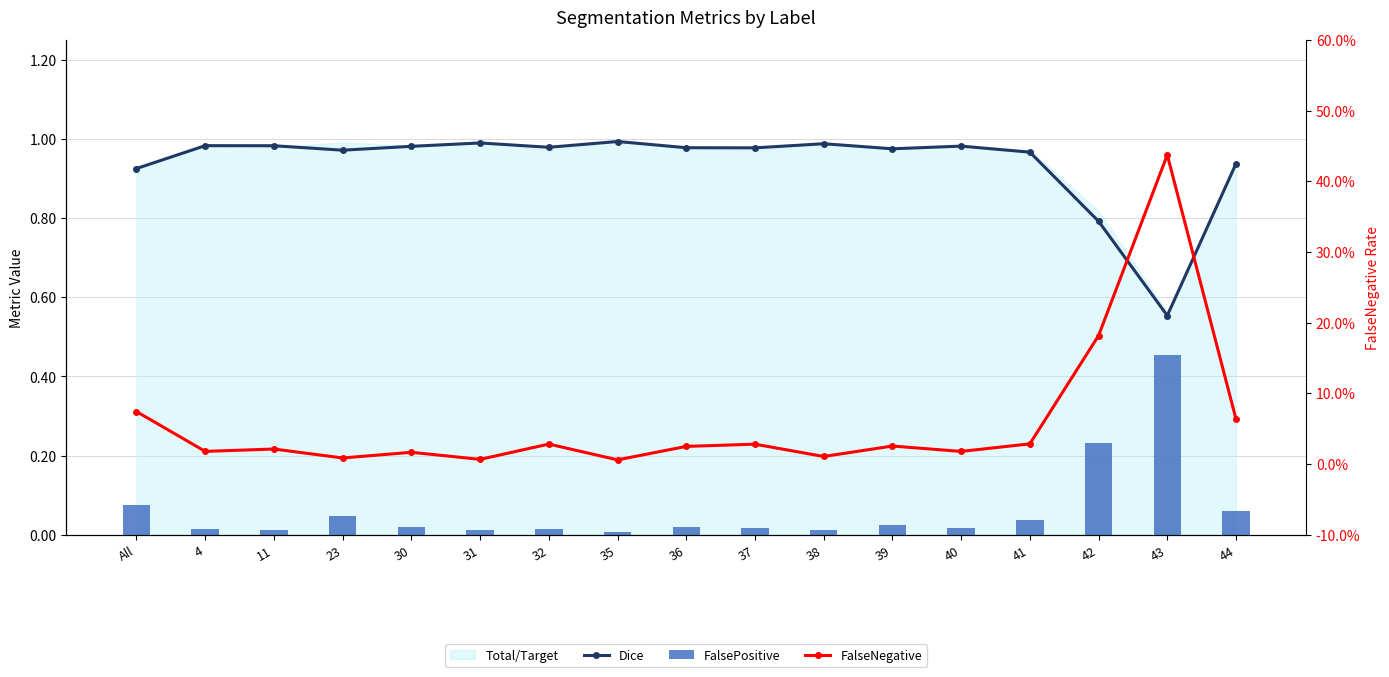

The FalsePositive series shows 0.0 at 38. True or false?

False